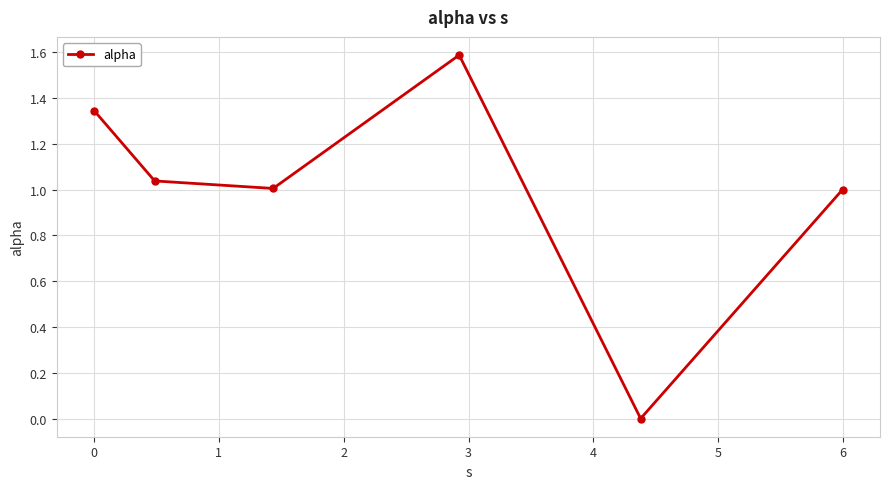

What is the maximum value shown in the chart?

1.6